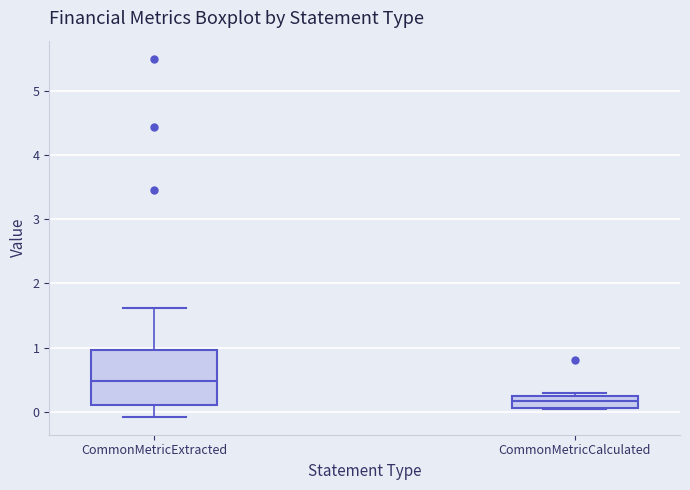

Which box has the highest median line?

CommonMetricExtracted